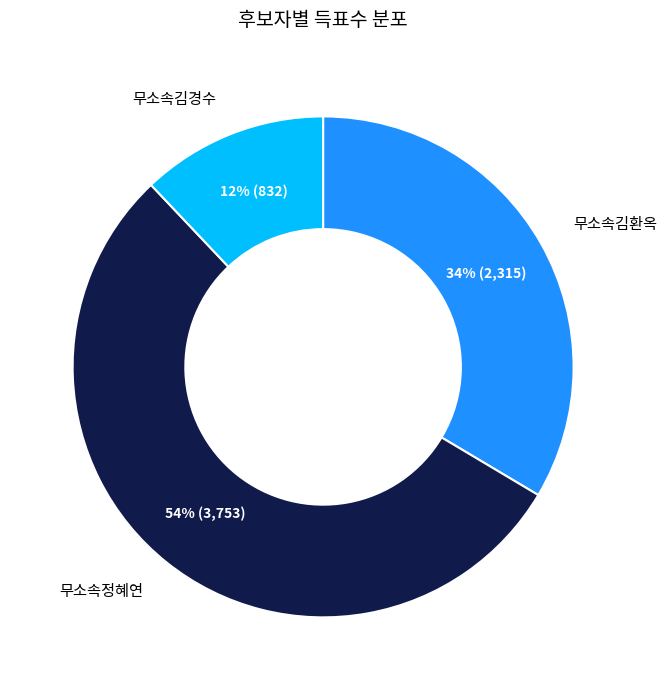

The 무소속김환옥 slice represents 34% of the pie. True or false?

True